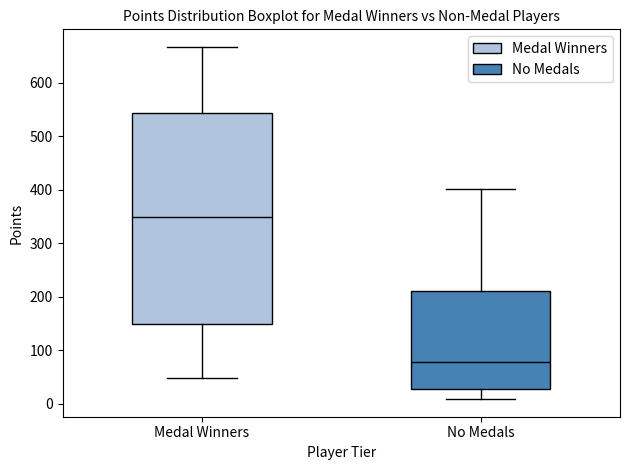

Which box's median line is the lowest?

No Medals